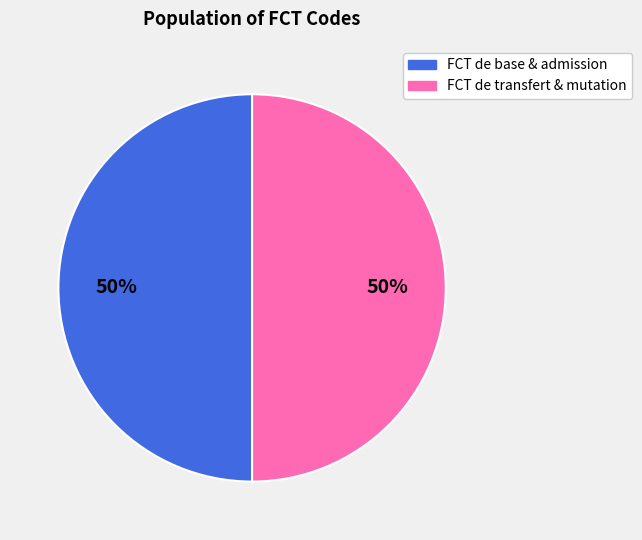

Count the number of slices in the pie.

2